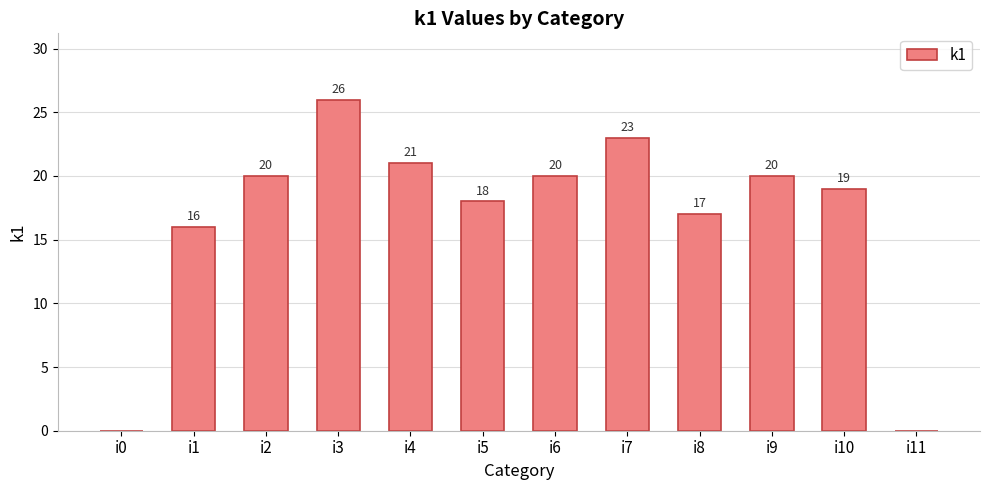

At which category does the chart reach its peak across all series?

i3